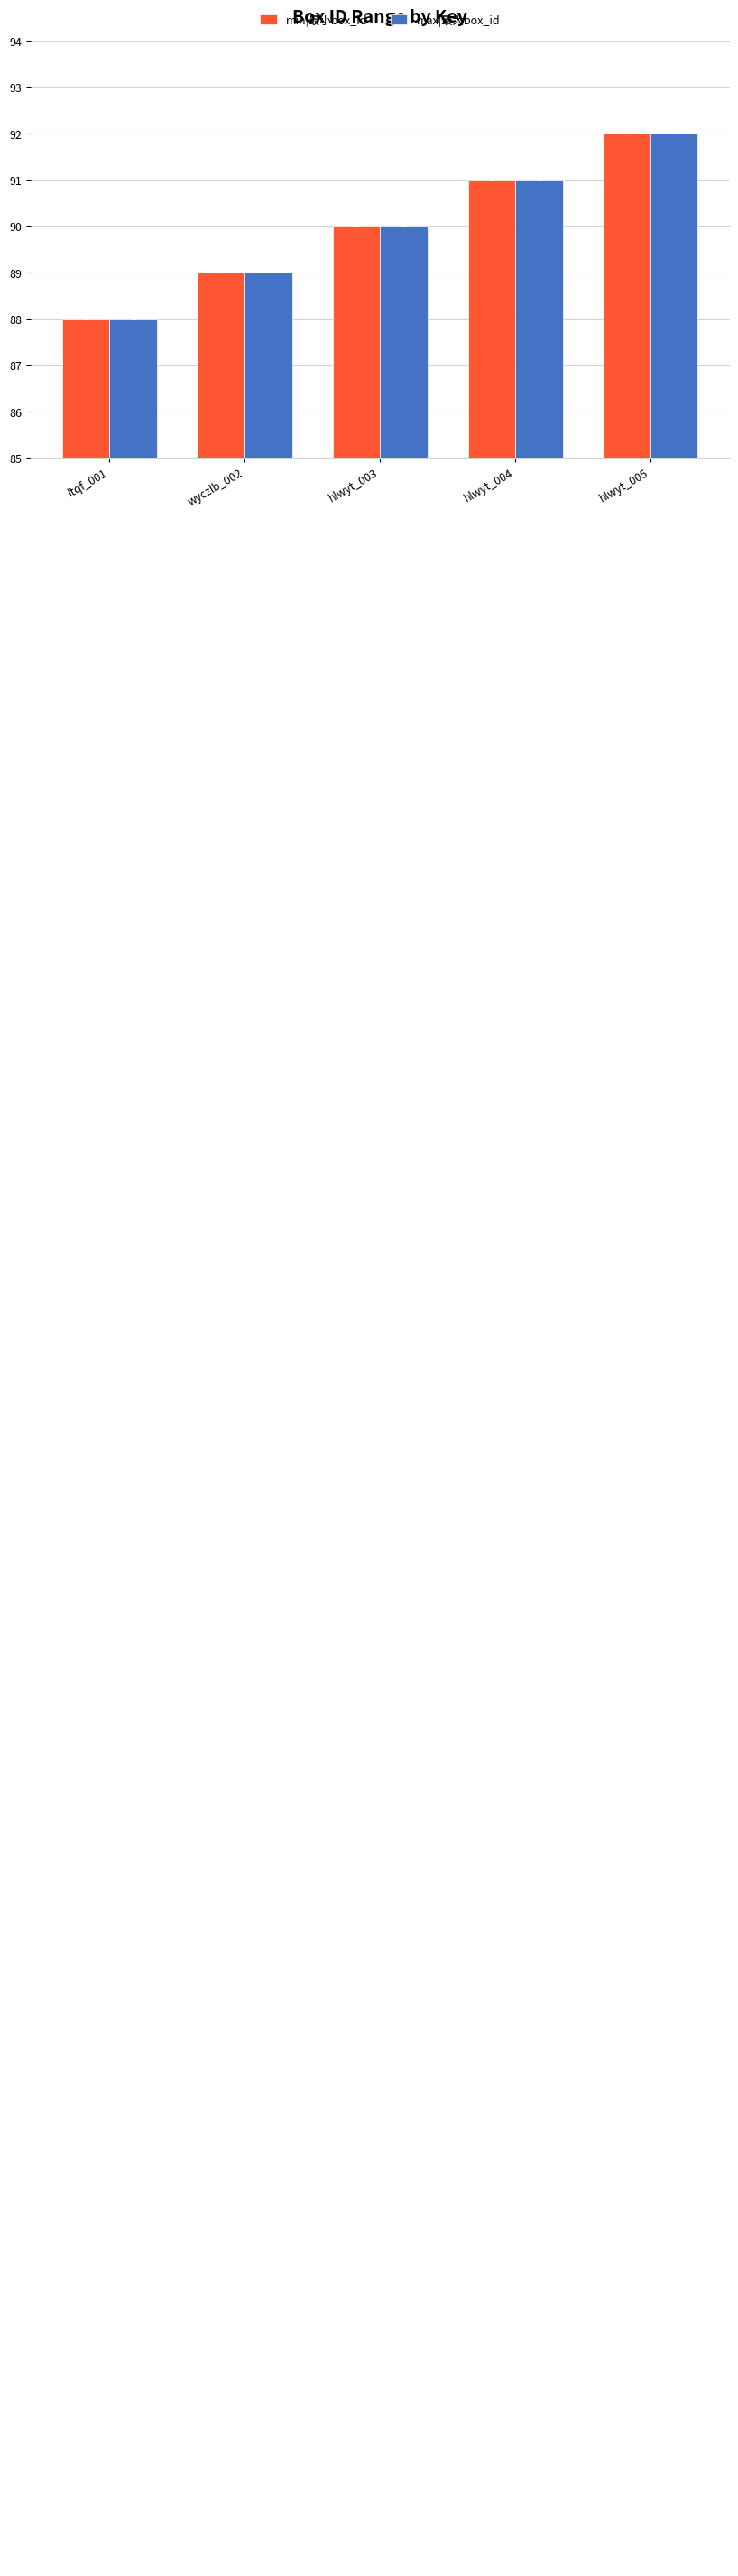

Reading left to right, what are all the values shown in this chart?

min|最小box_id: 88	89	90	91	92
max|最大box_id: 88	89	90	91	92